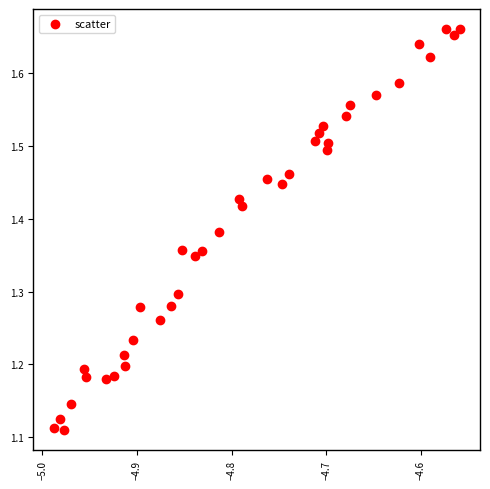

What is the range of X values (max minus min)?

0.4